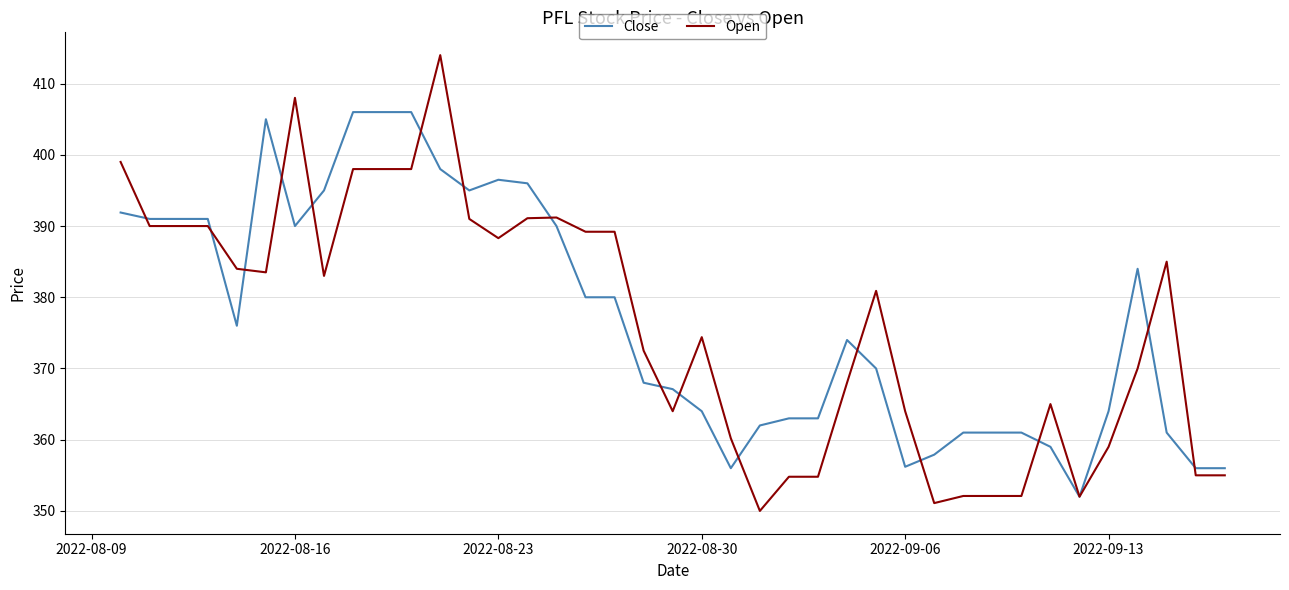

Which series has the largest range (max minus min)?

Open